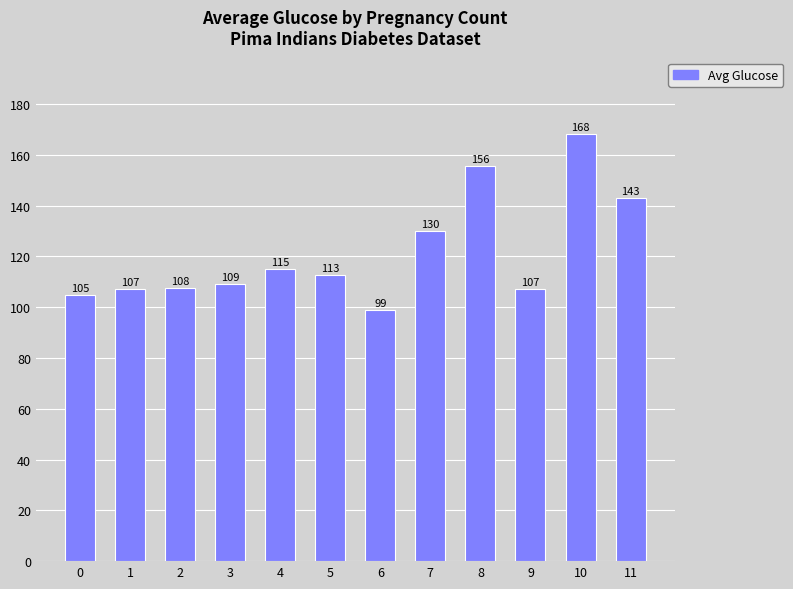

Are the bars horizontal?

No